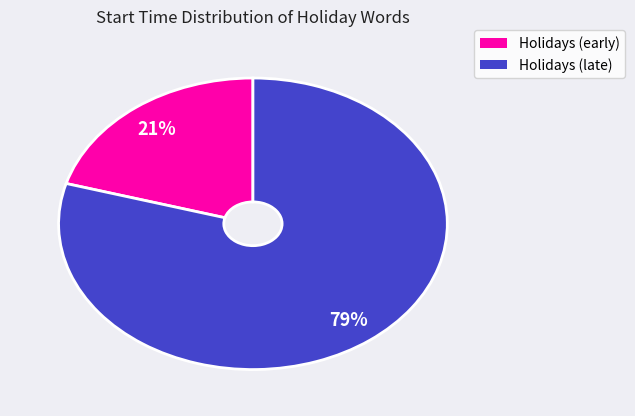

How many segments does this pie chart have?

2